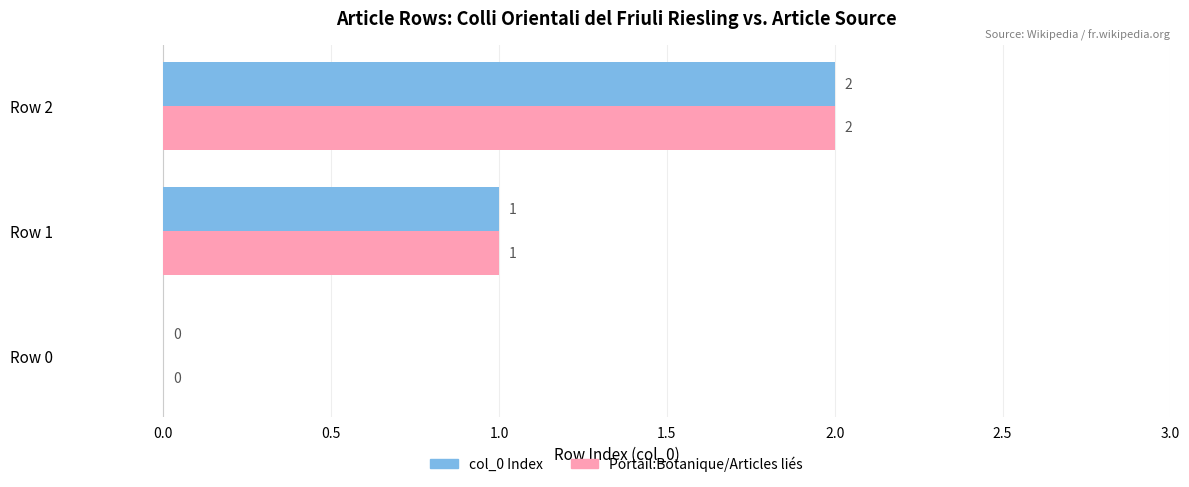

What is the total value across all series at Row 2?

4